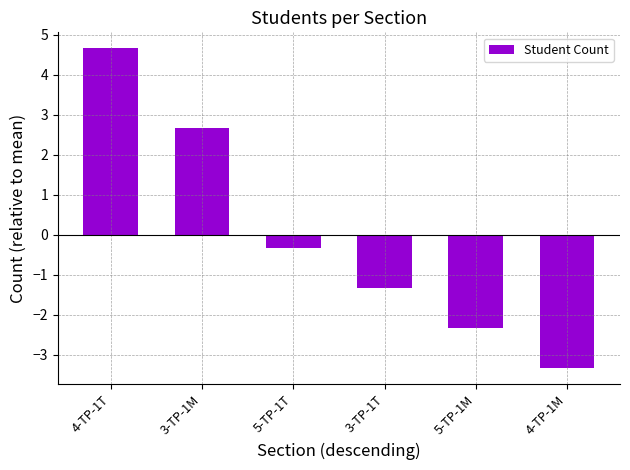

Count the number of categories in the chart.

6